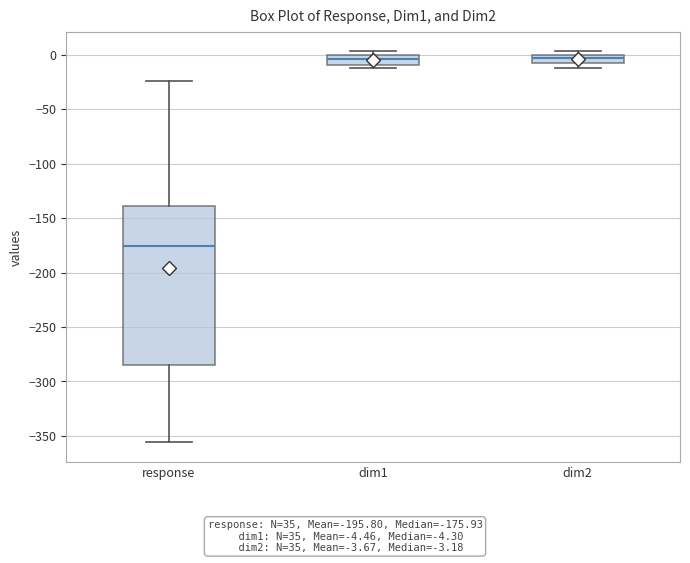

Which box is the tallest, from its lower edge to its upper edge?

response